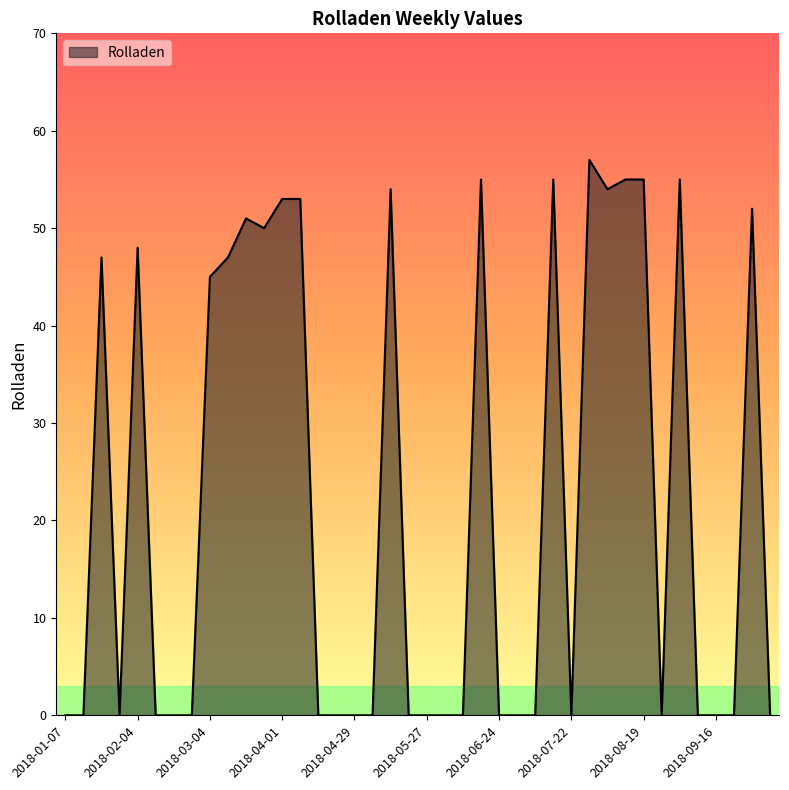

What is the maximum value shown in the chart?

57